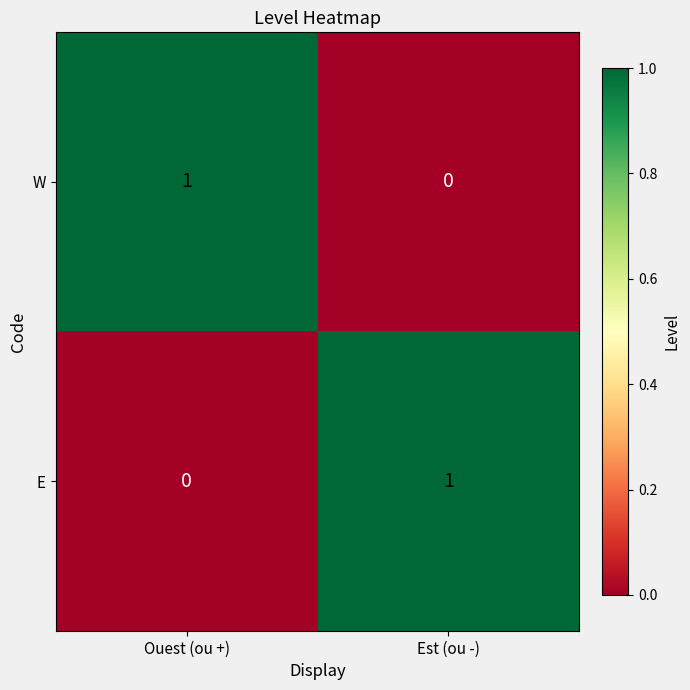

At which label does W reach its peak?

Ouest (ou +)